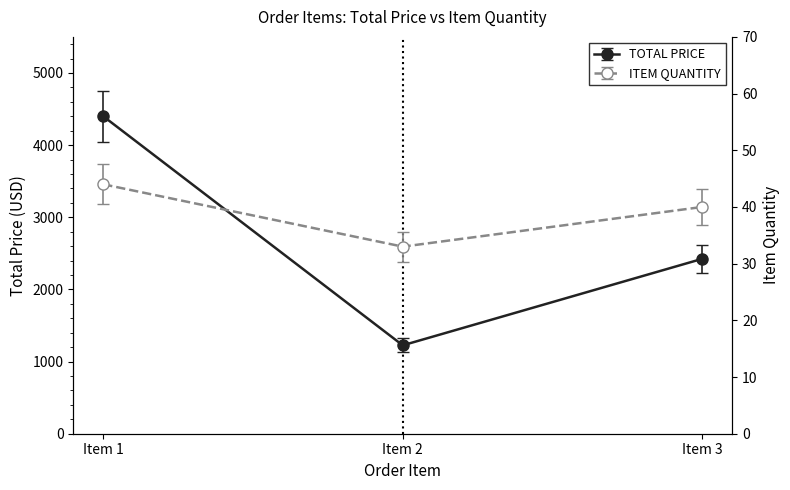

What is the sum of all TOTAL PRICE values?

8049.3